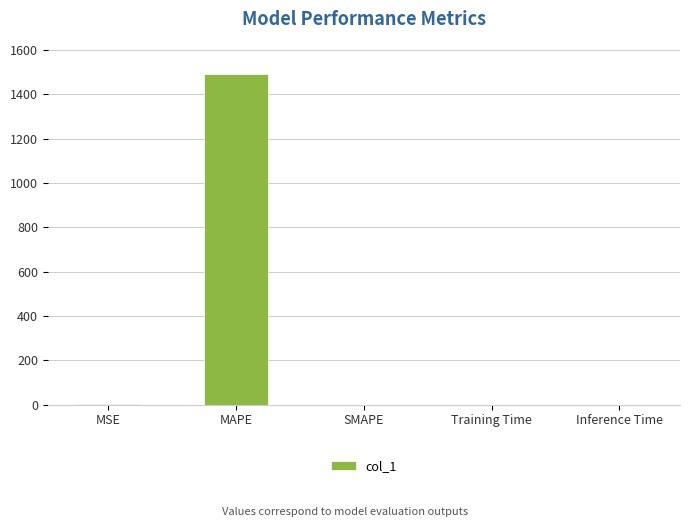

What is the maximum value shown in the chart?

1492.3